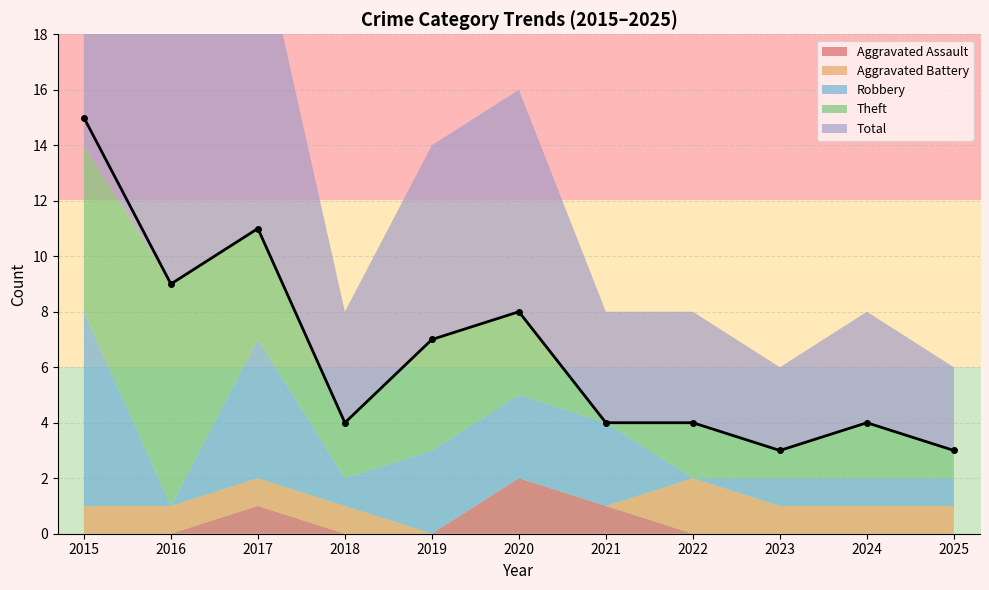

How many interior local peaks does the Aggravated Assault series have?

2